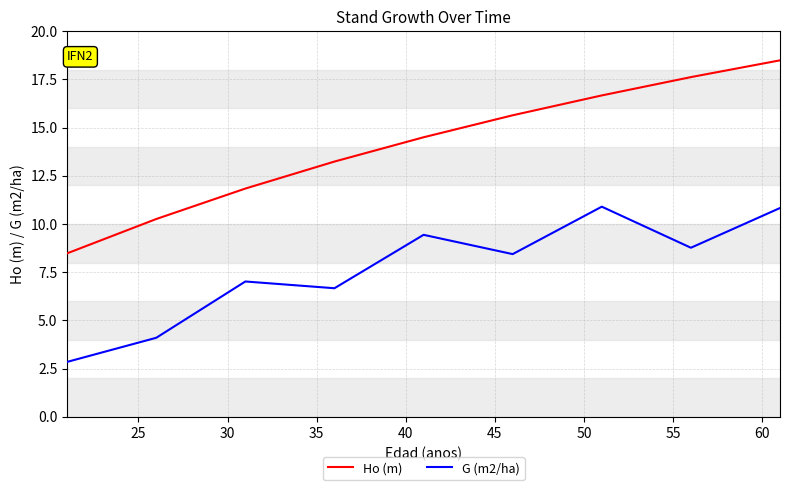

True or false: G (m2/ha) and Ho (m) intersect in this chart.

False